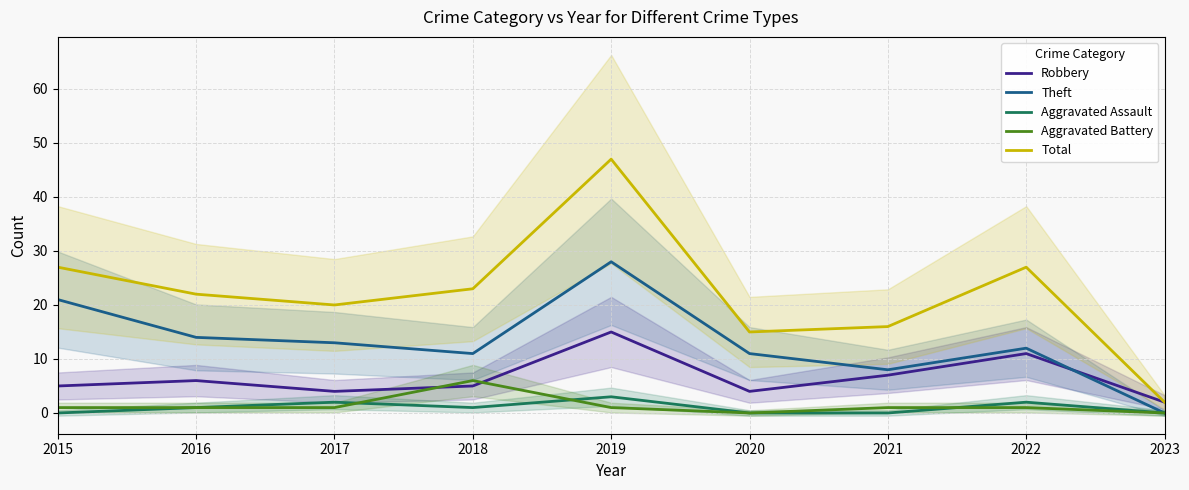

What is the difference between the maximum and second lowest values in the Total series?

32